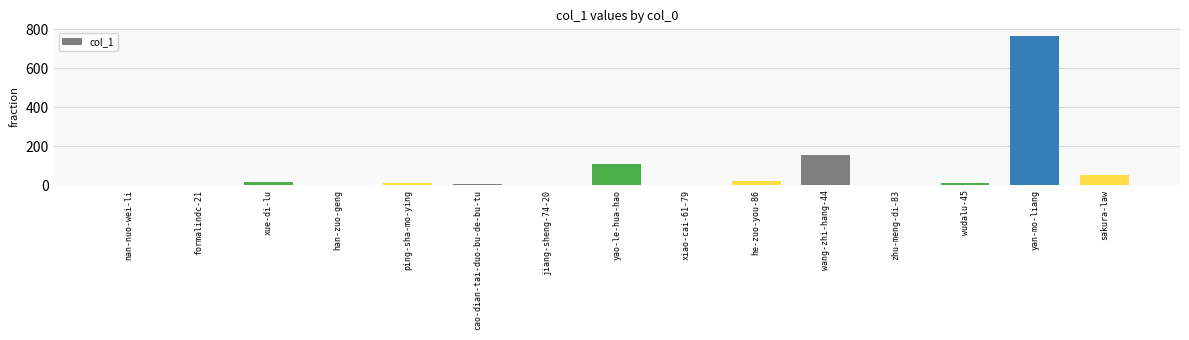

Which label corresponds to the largest value in the chart?

yan-mo-liang